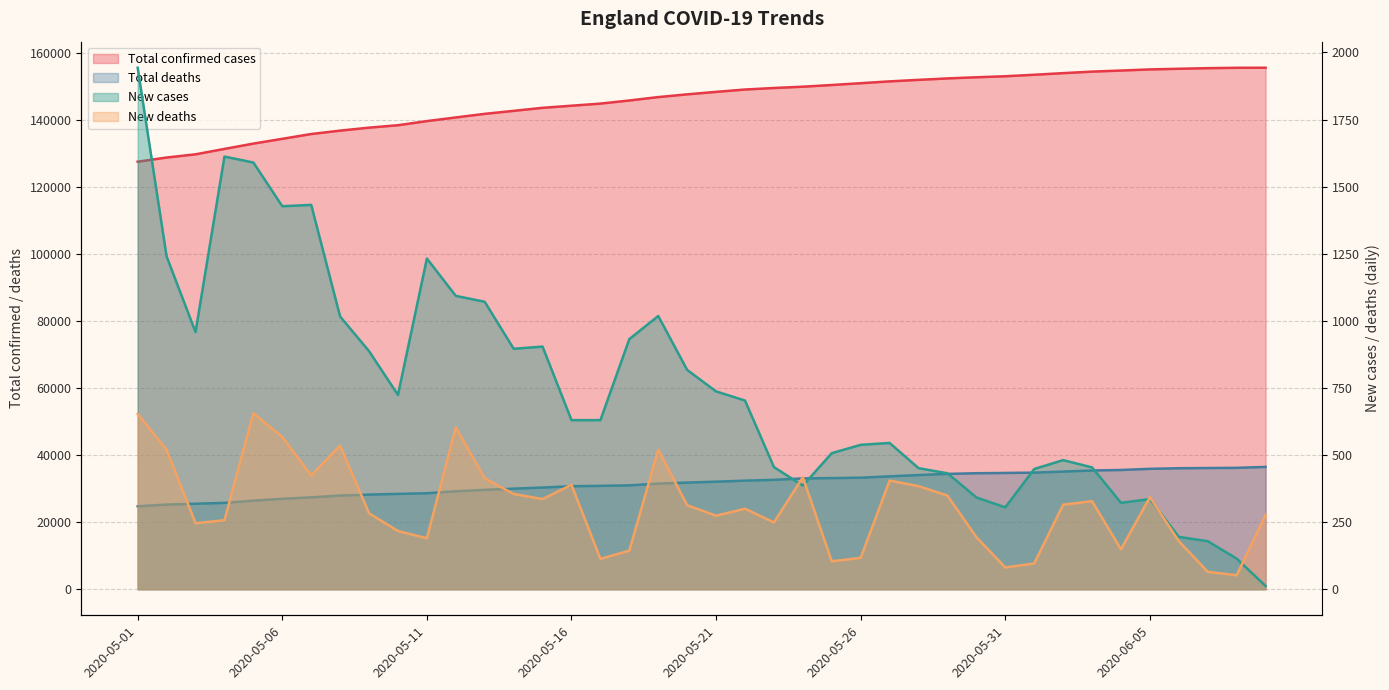

Which label corresponds to the largest value in the chart?

2020-06-09